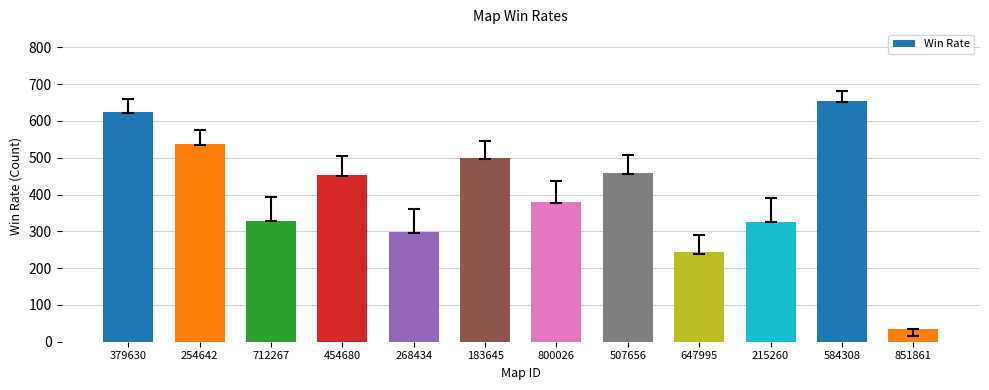

What is the minimum value shown in the chart?

34